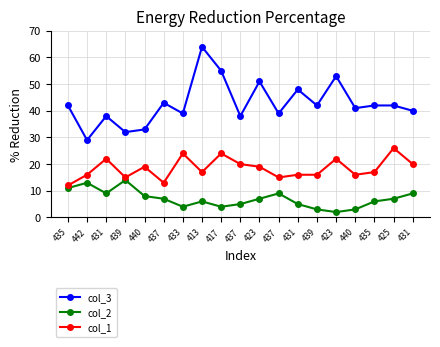

What are all the series names shown in the legend?

col_3, col_2, col_1